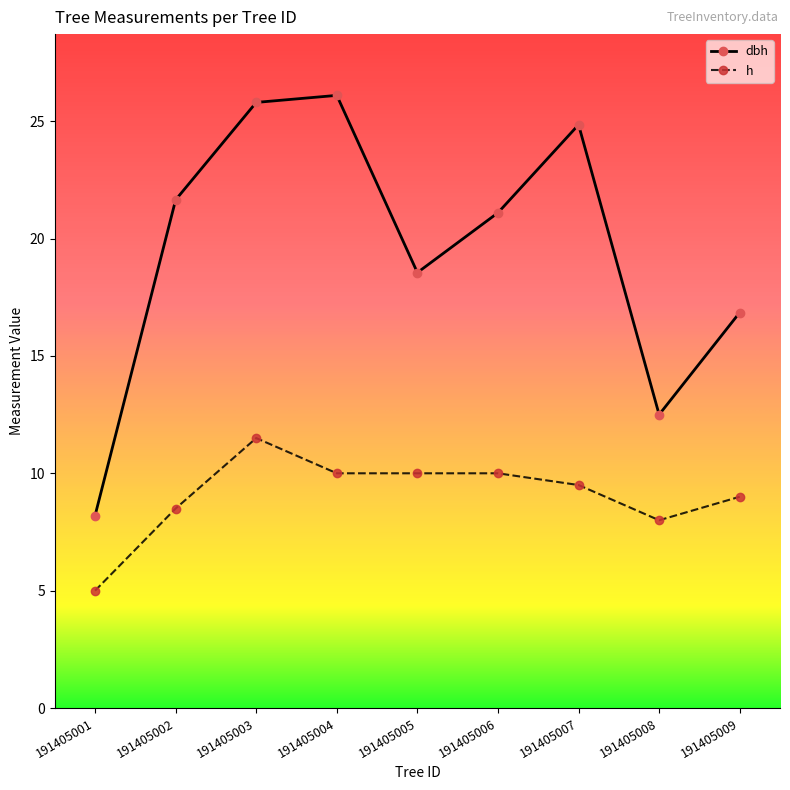

At which label does h reach its peak?

191405003